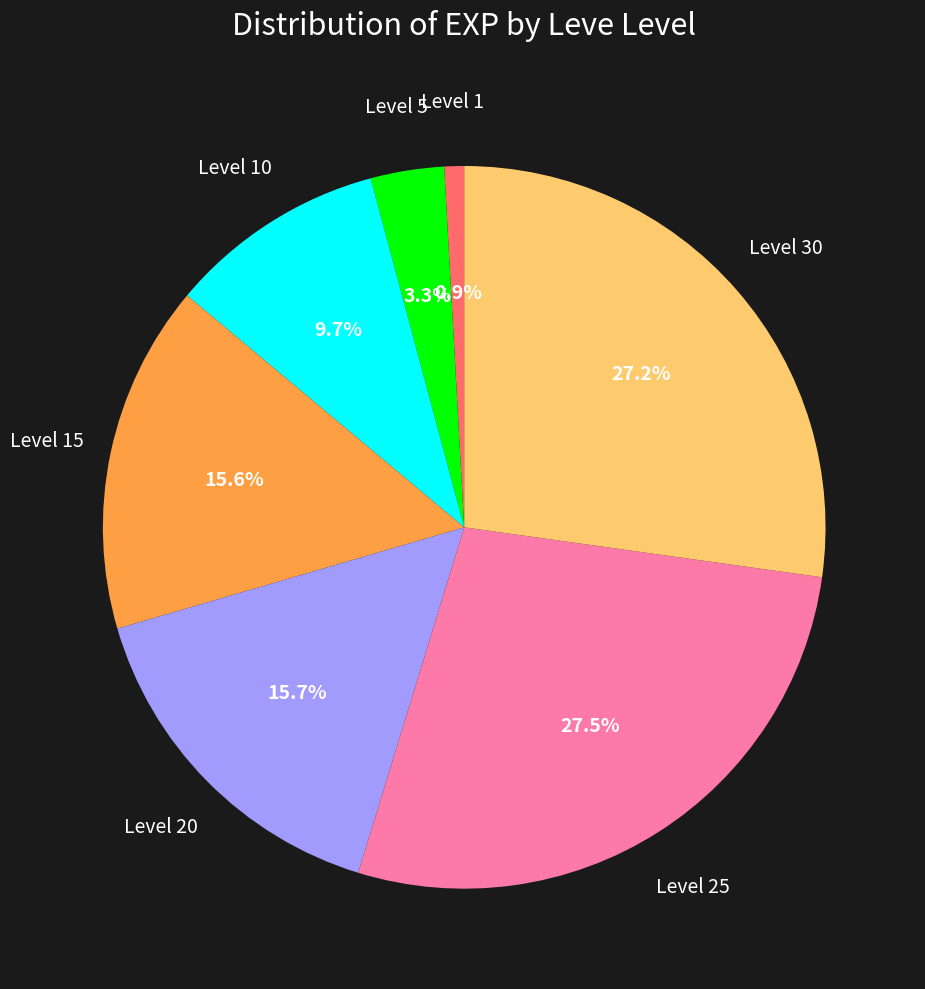

What is the smallest slice in the pie chart?

Level 1